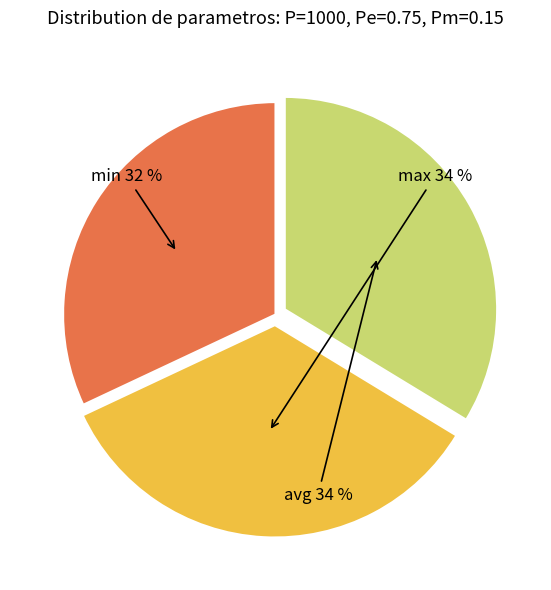

To the nearest percent, what is the difference between the largest and smallest slice percentages?

2%